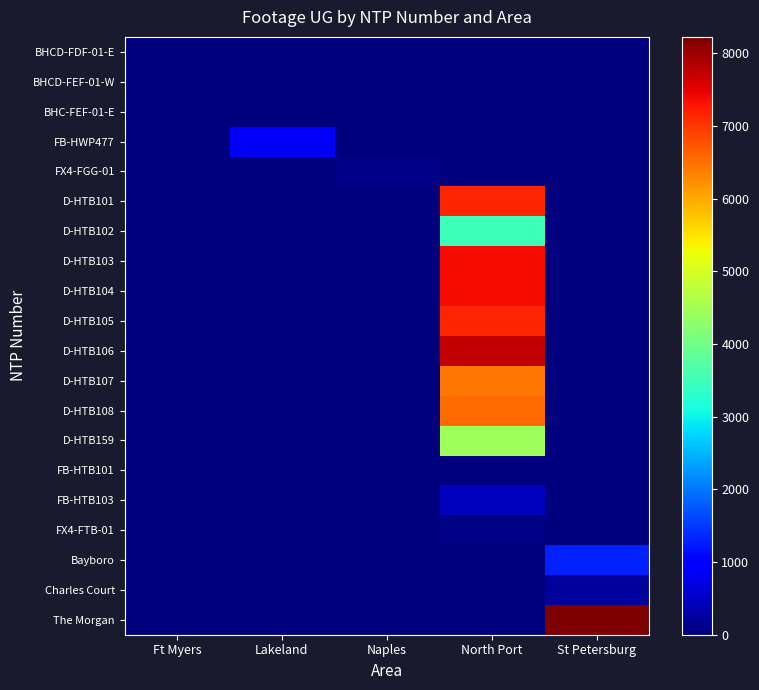

Which label corresponds to the largest value in the chart?

St Petersburg